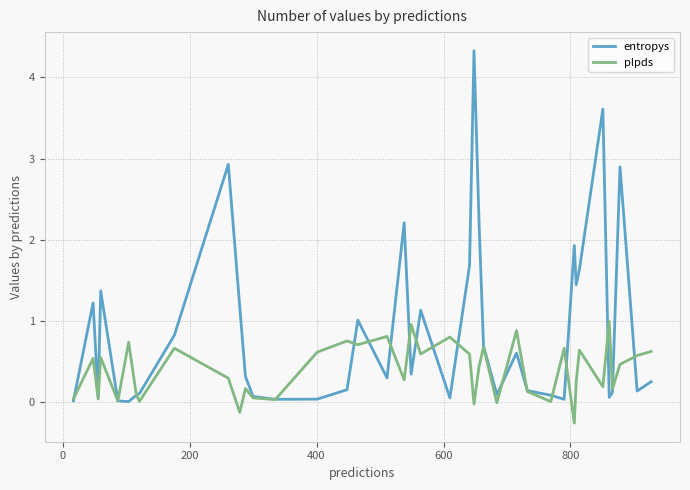

What is the sum of all plpds values?

15.5